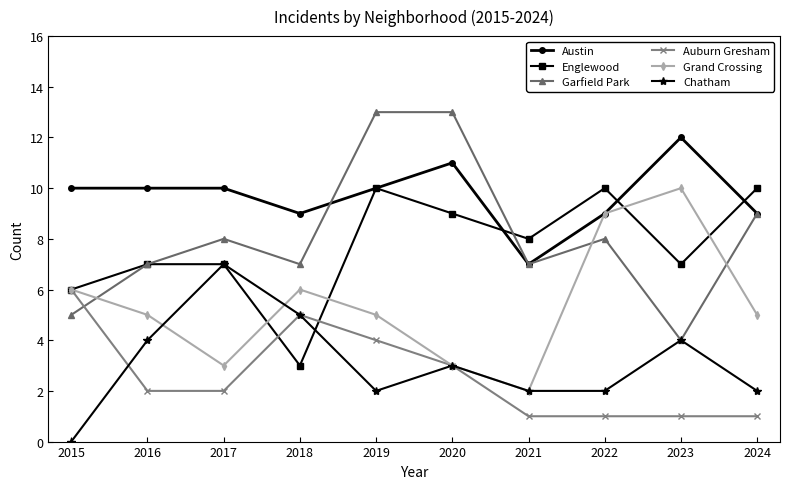

At which label is Auburn Gresham closest to 3?

2020